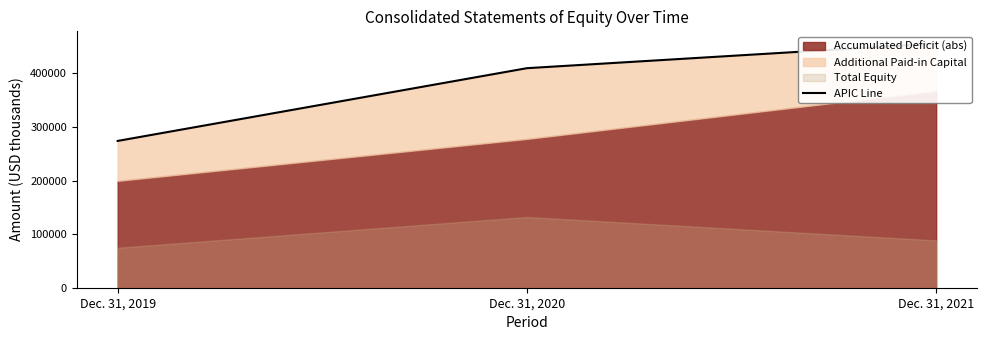

Where does the data first go above 409722?

Dec. 31, 2021